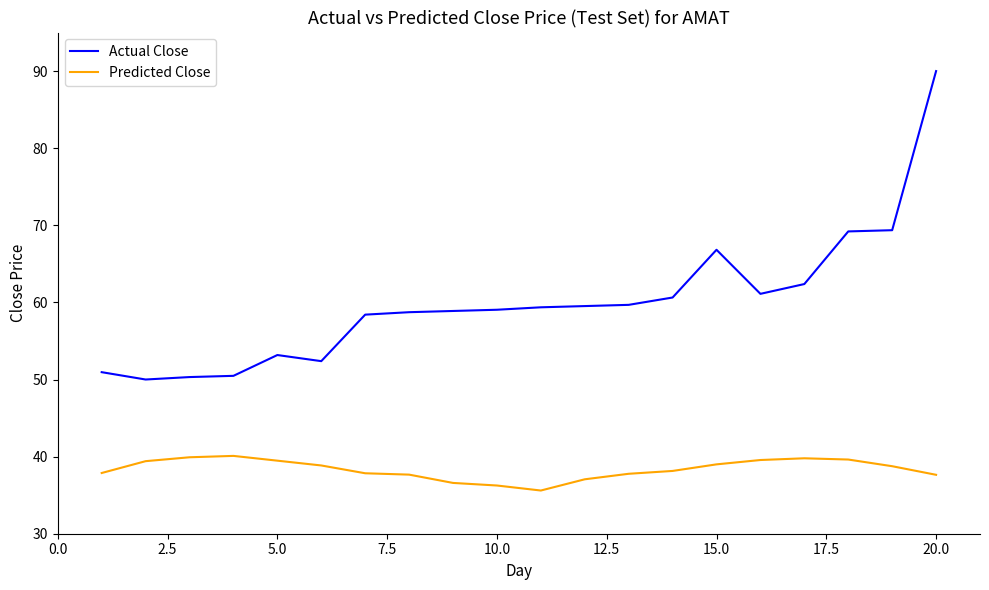

Rank the series by their maximum value, from highest to lowest.

Actual Close, Predicted Close